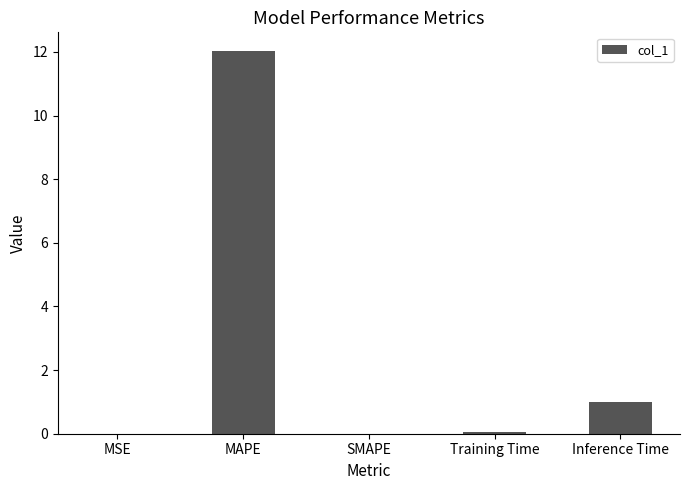

Between Inference Time and MSE, which is larger?

Inference Time